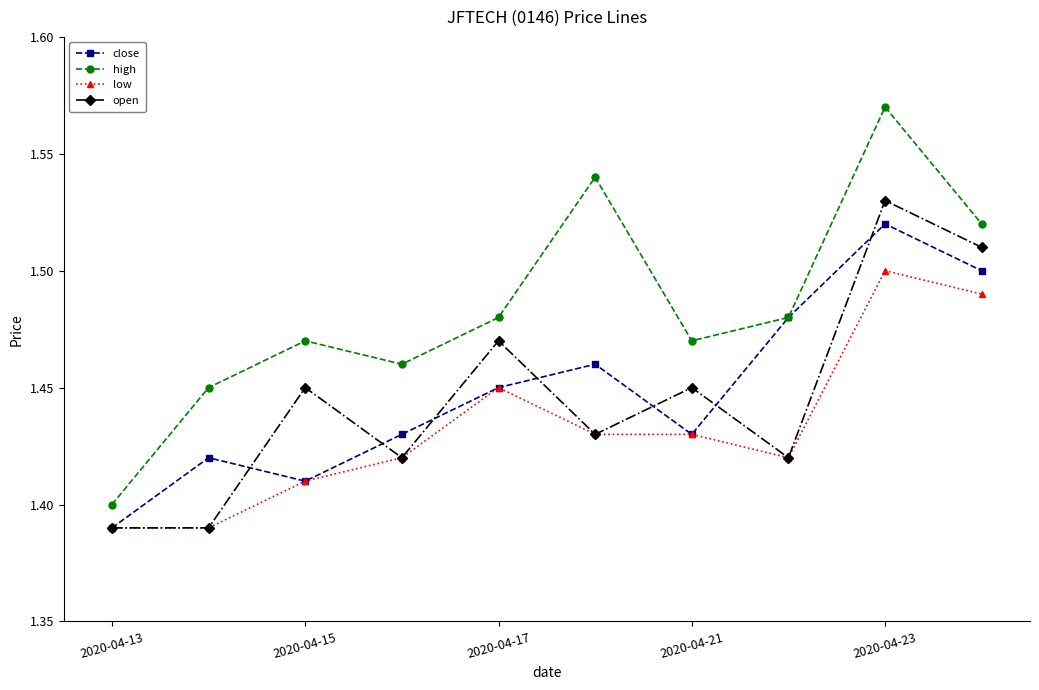

What are all the series names shown in the legend?

close, high, low, open